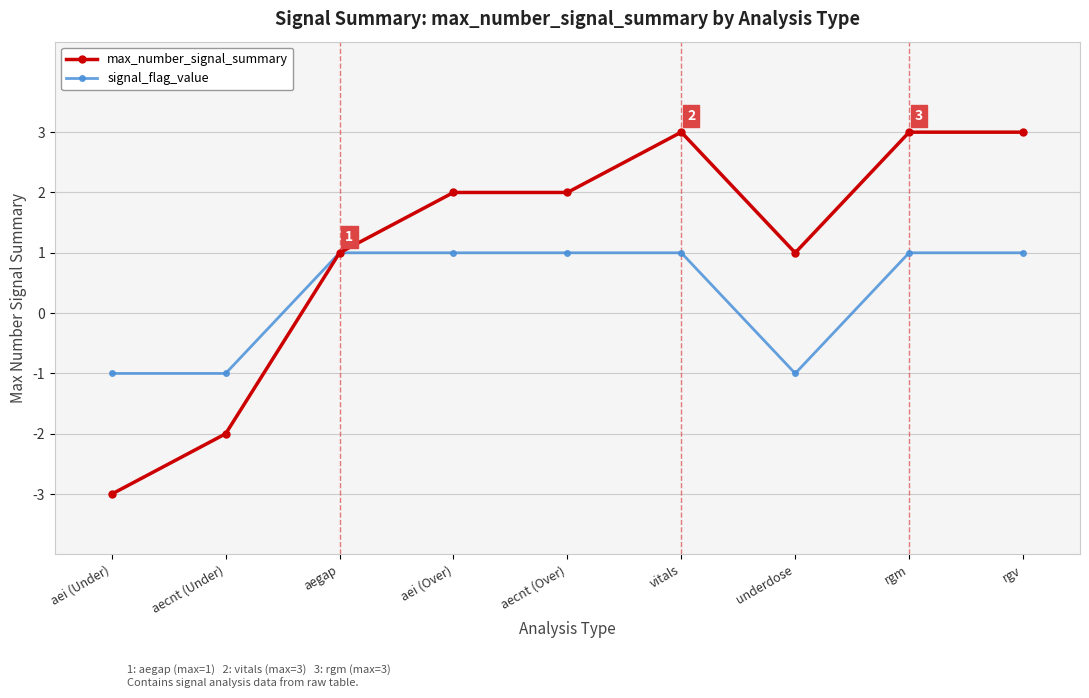

What is the difference between the maximum and minimum values in the max_number_signal_summary series?

6